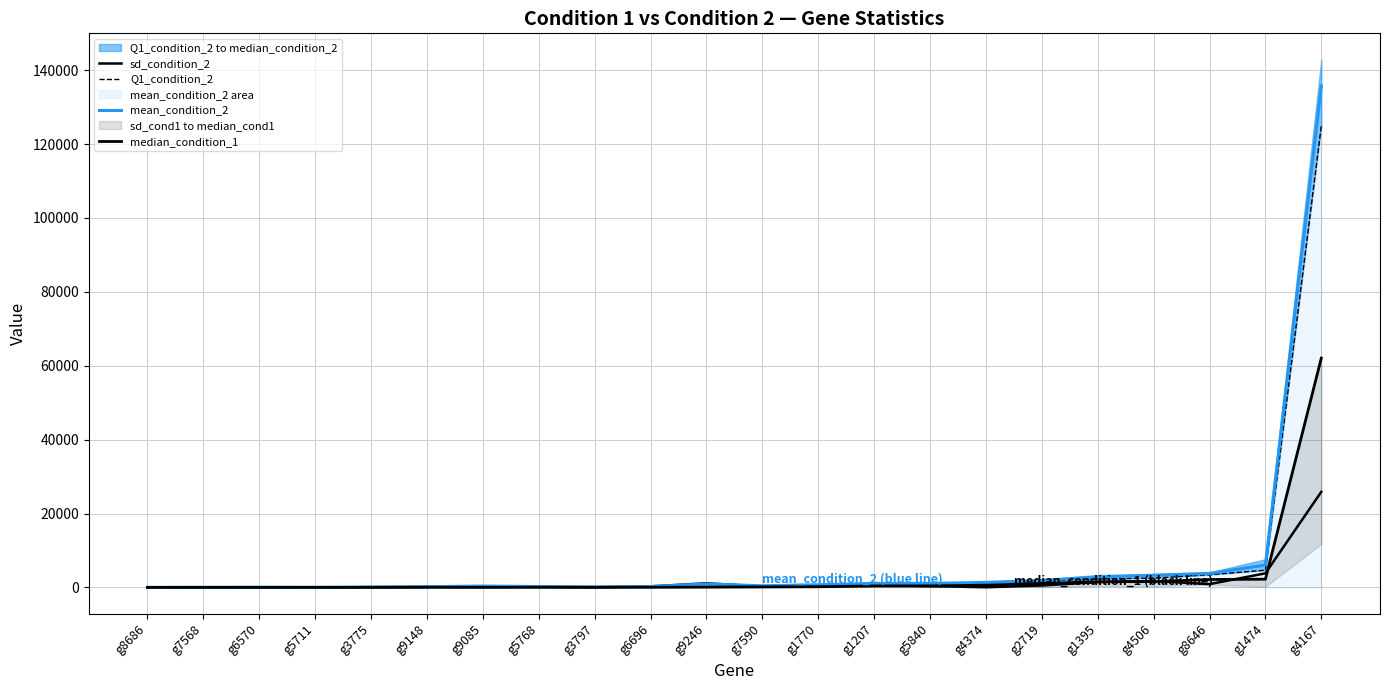

How many values in the mean_condition_2 series exceed 724?

11